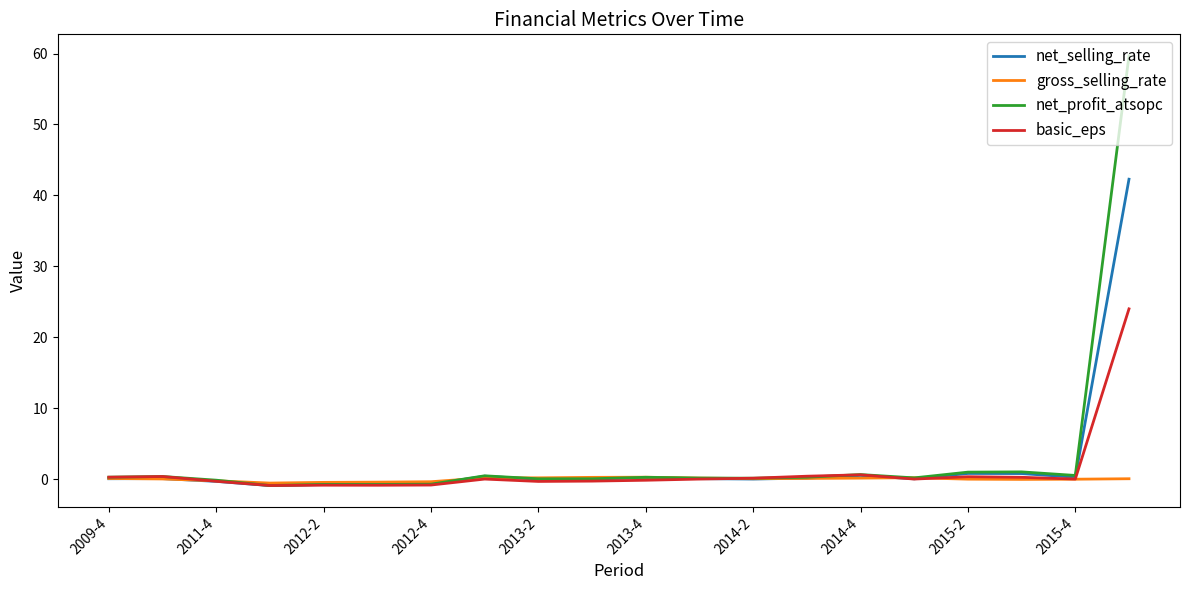

Is this an area chart (filled region under the line)?

No